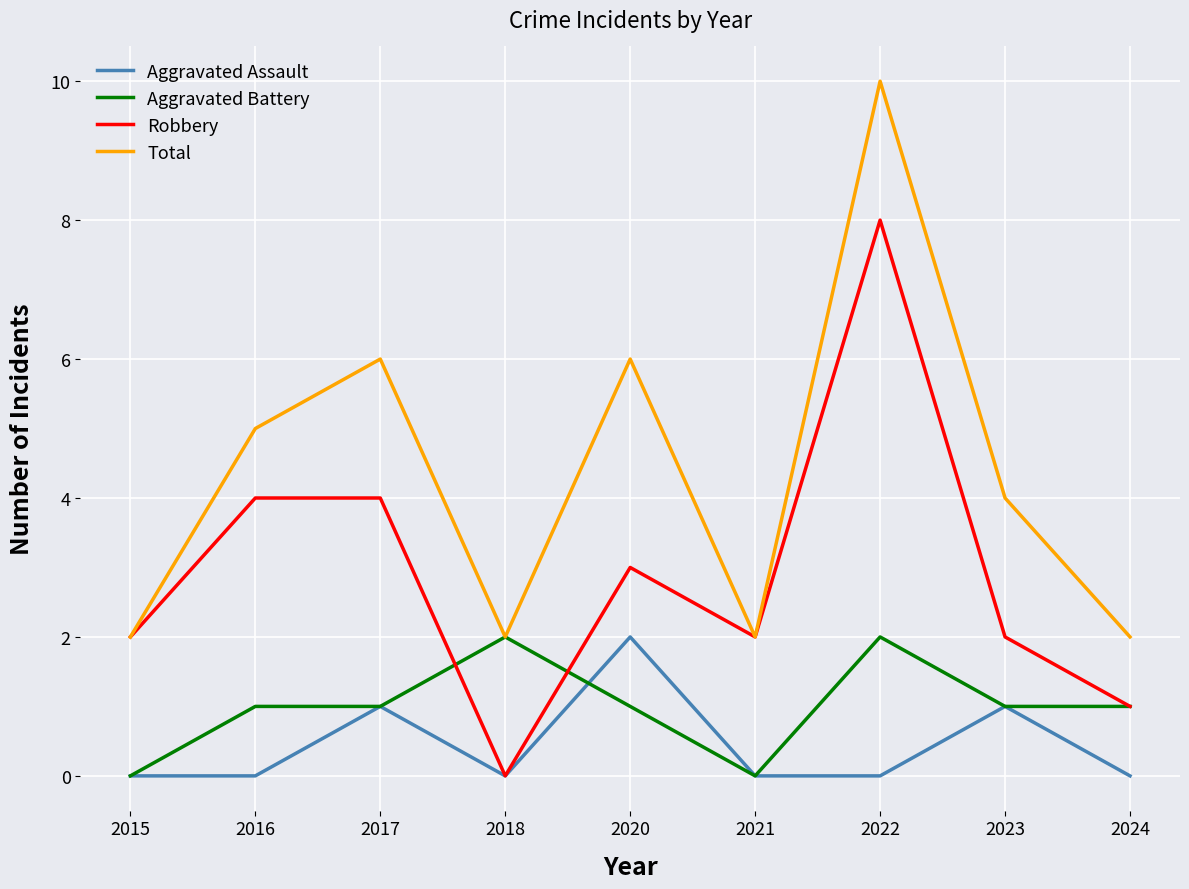

How many lines are shown in the chart?

4